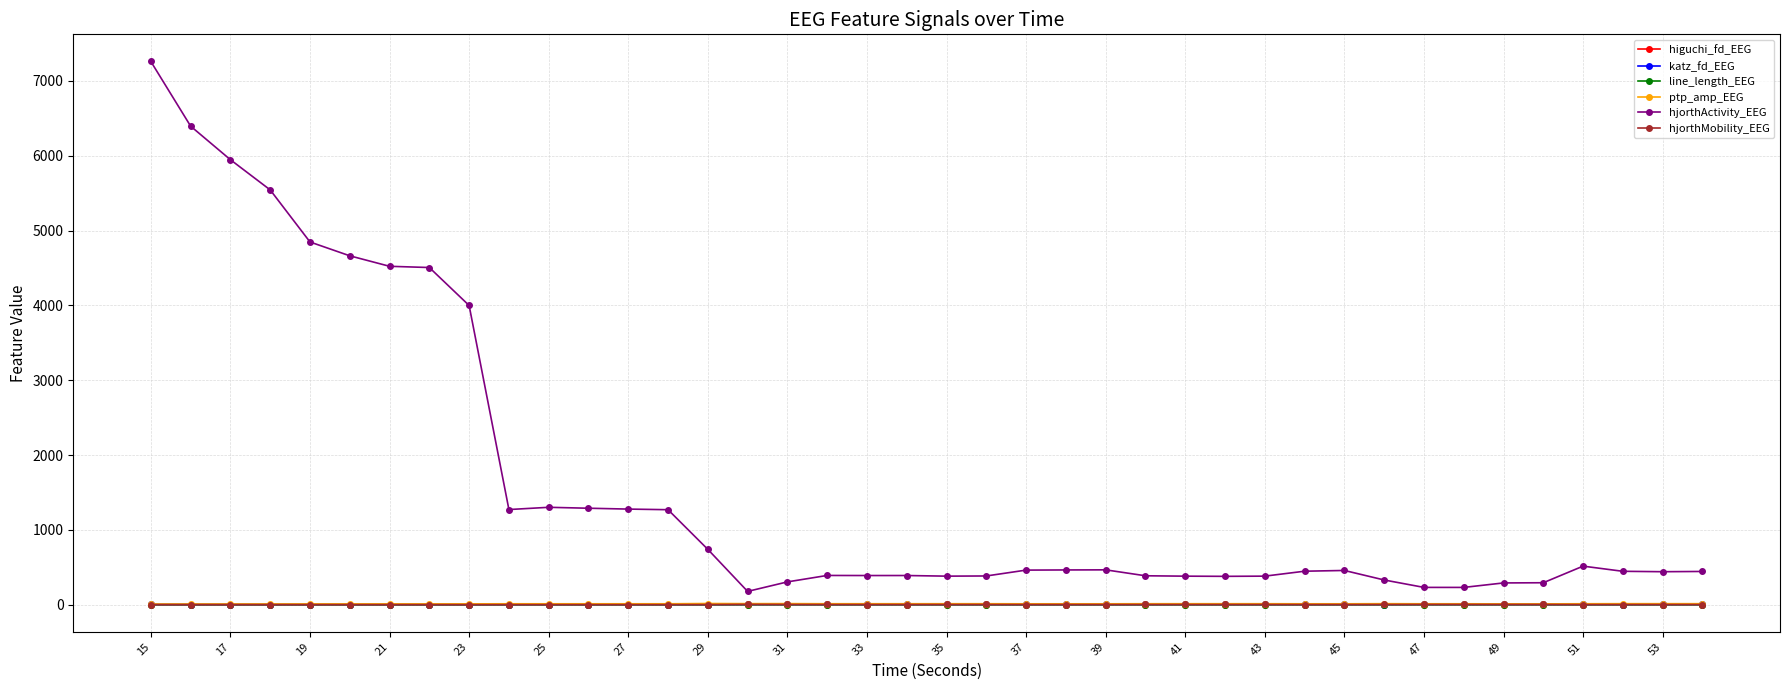

True or false: katz_fd_EEG has more than 1 points higher than both neighbors.

True